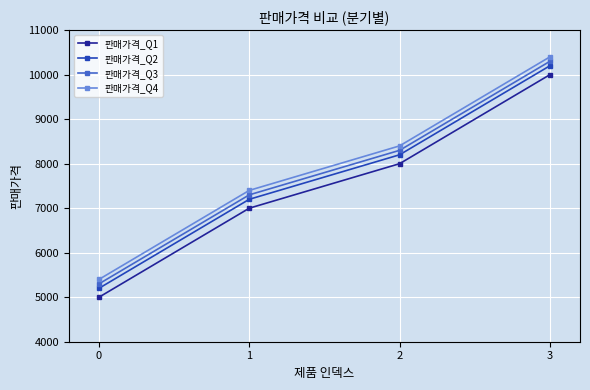

True or false: 판매가격_Q1 has a value of 13869 at 3.

False